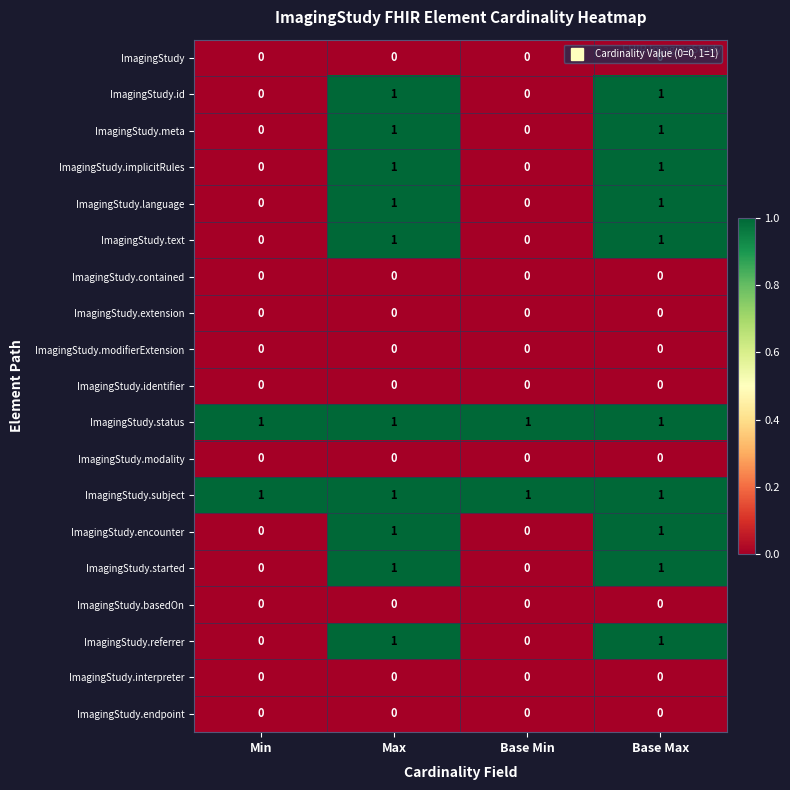

Is it true that ImagingStudy.text equals 0 at Min?

True